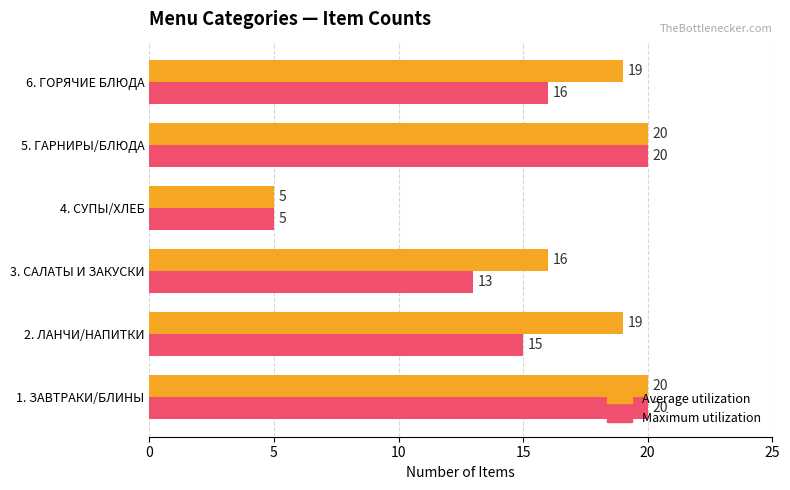

Rank the series at 6. ГОРЯЧИЕ БЛЮДА from highest to lowest value.

Average utilization, Maximum utilization